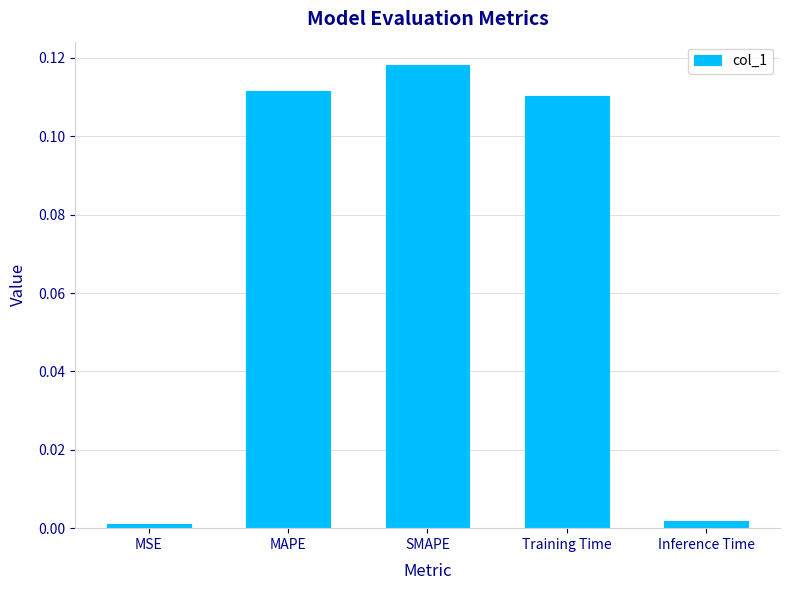

Is it true that the value at MAPE is 0.2?

False